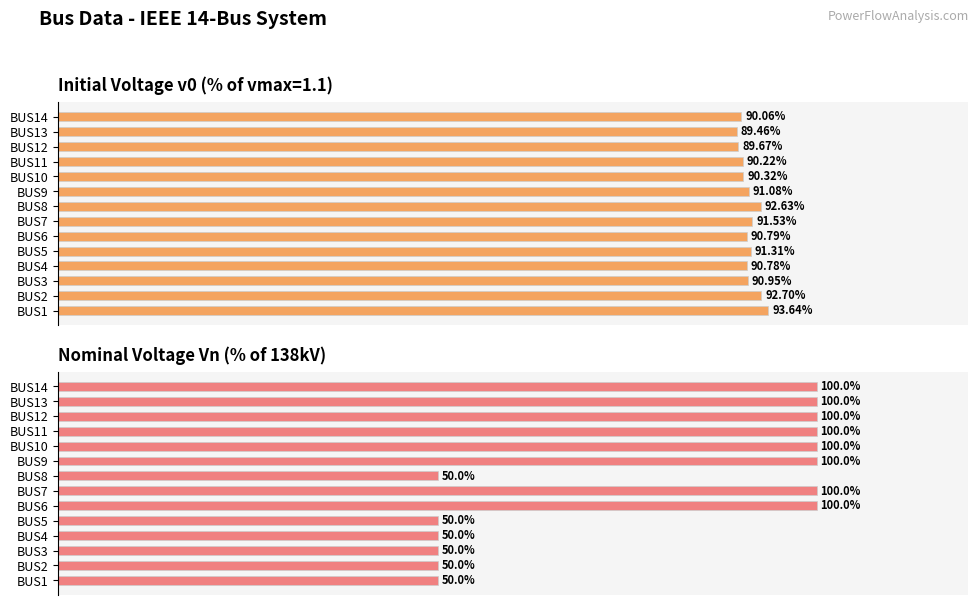

The value of v0 (% of vmax) at BUS4 is 90.8. True or false?

True